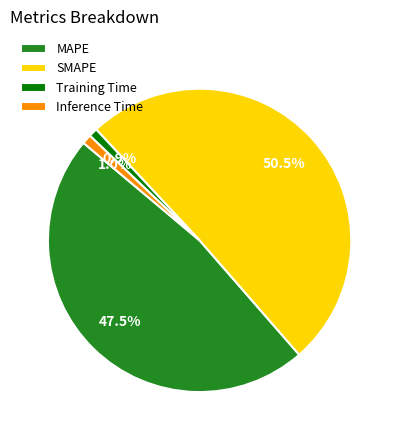

Which has a higher value, Inference Time or MAPE?

MAPE